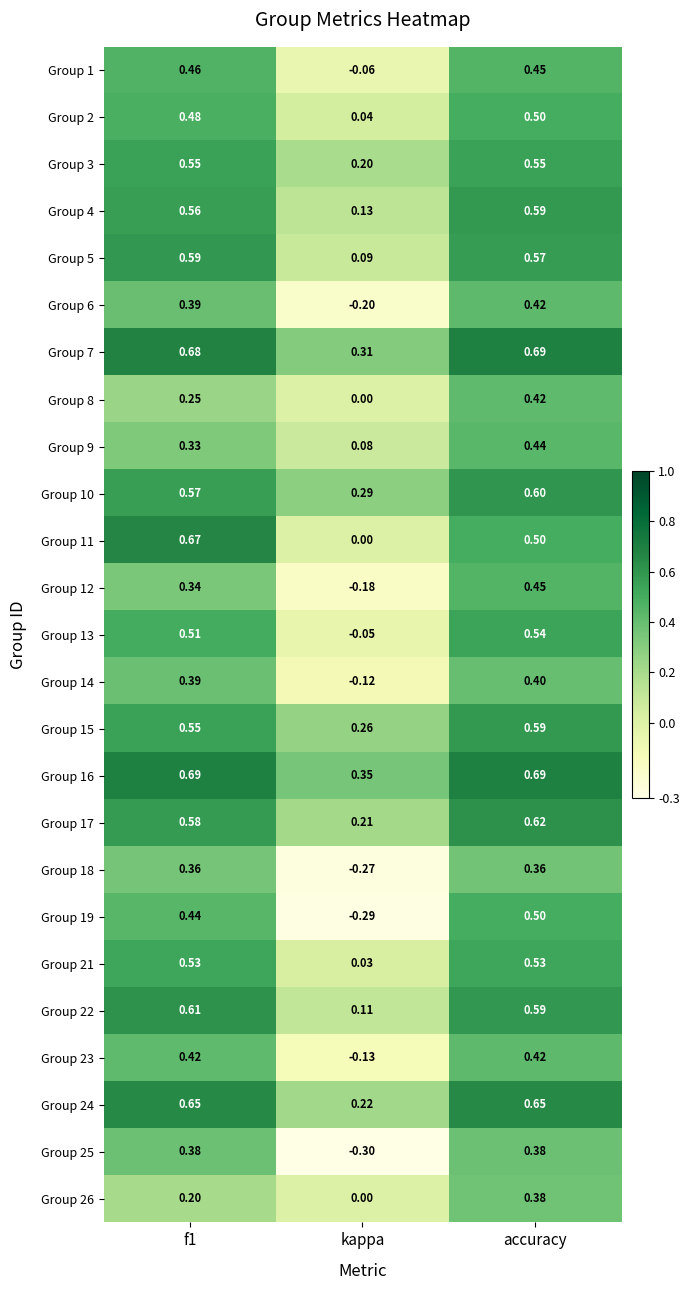

At which category is the sum across all series the highest?

accuracy